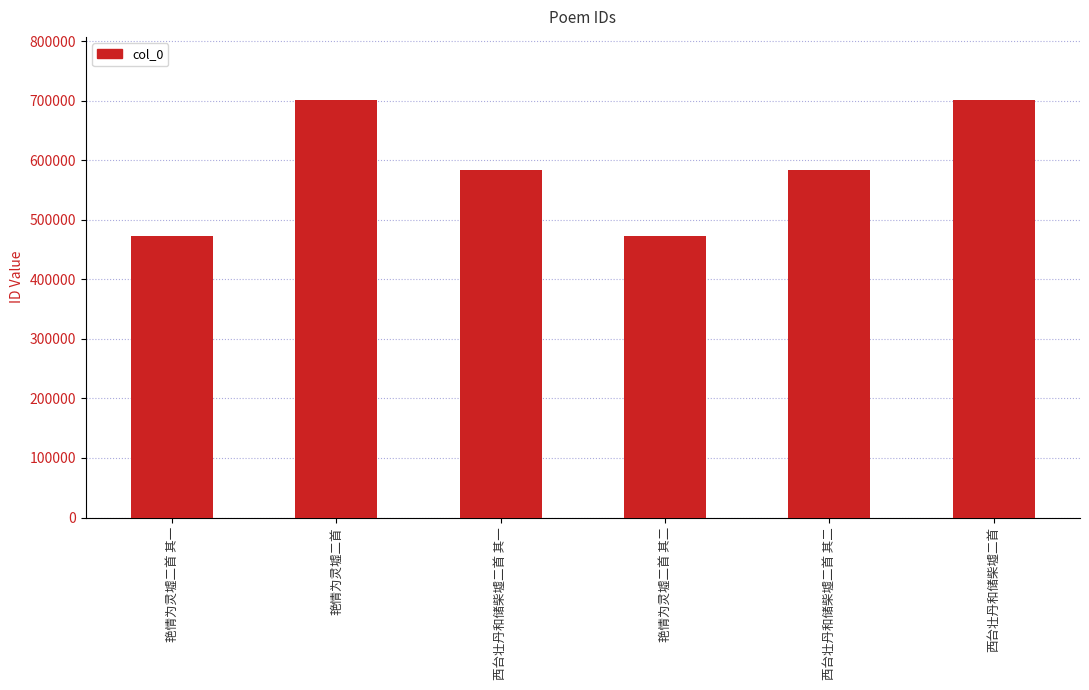

What is the minimum value shown in the chart?

473177